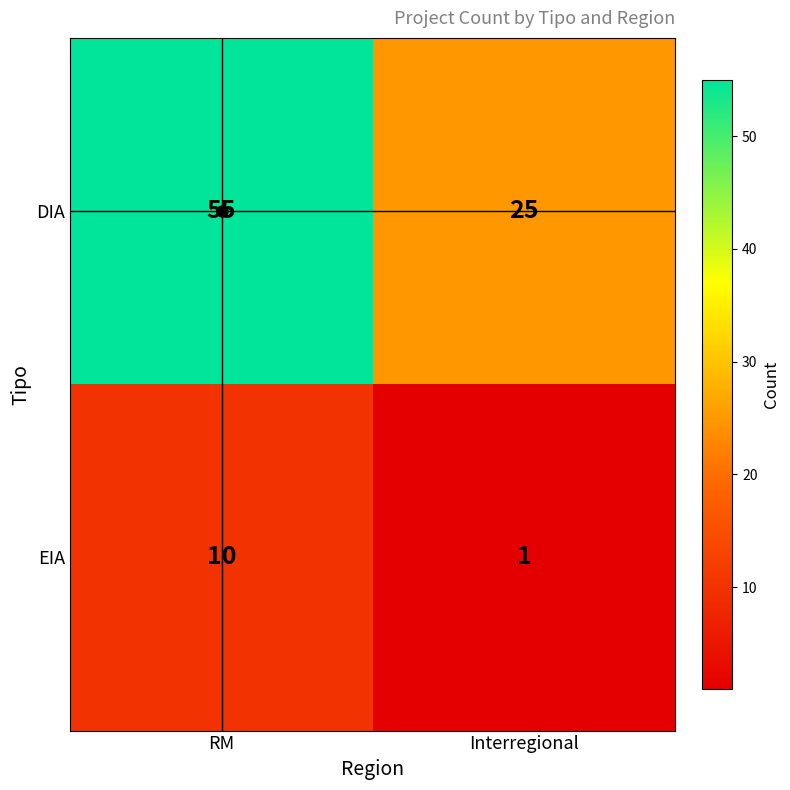

Is it true that EIA equals 0 at Interregional?

False